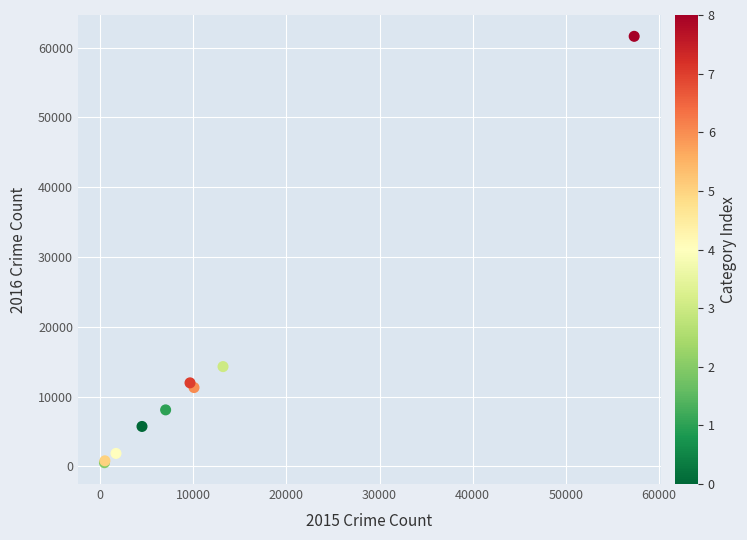

What Y value in the scatter plot is closest to 31068?

14289